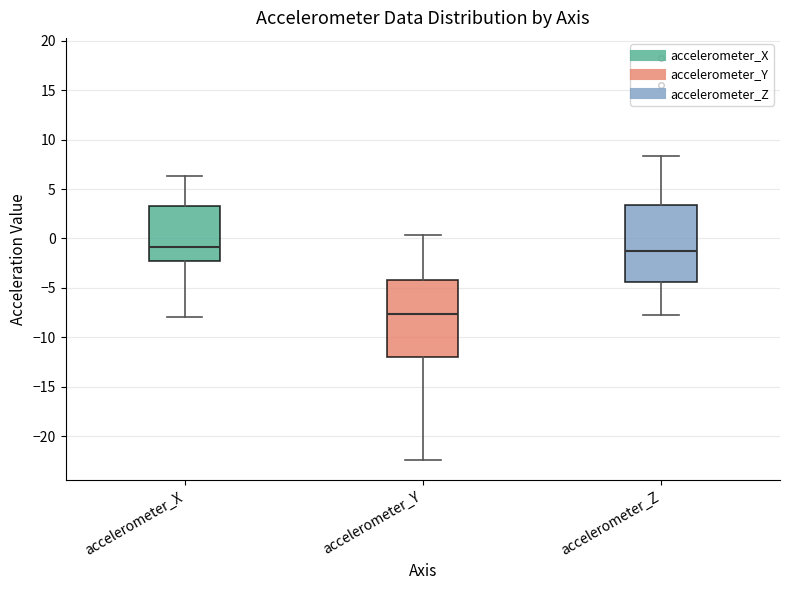

Reading left to right, transcribe this box plot: for each box, give where its median line is, the range the box spans, and where its two whiskers end, as read against the y-axis. The values are not printed on the chart, so give them approximately, as read against the axis.

accelerometer_X: median -1.0, box -2.5 to 3.5, whiskers -8.0 to 6.5
accelerometer_Y: median -7.5, box -12.0 to -4.0, whiskers -22.5 to 0.5
accelerometer_Z: median -1.0, box -4.5 to 3.5, whiskers -7.5 to 8.5